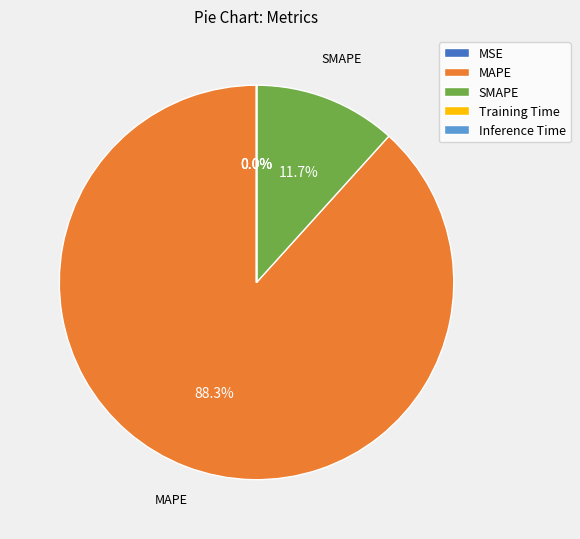

Is there a majority slice in this chart?

Yes